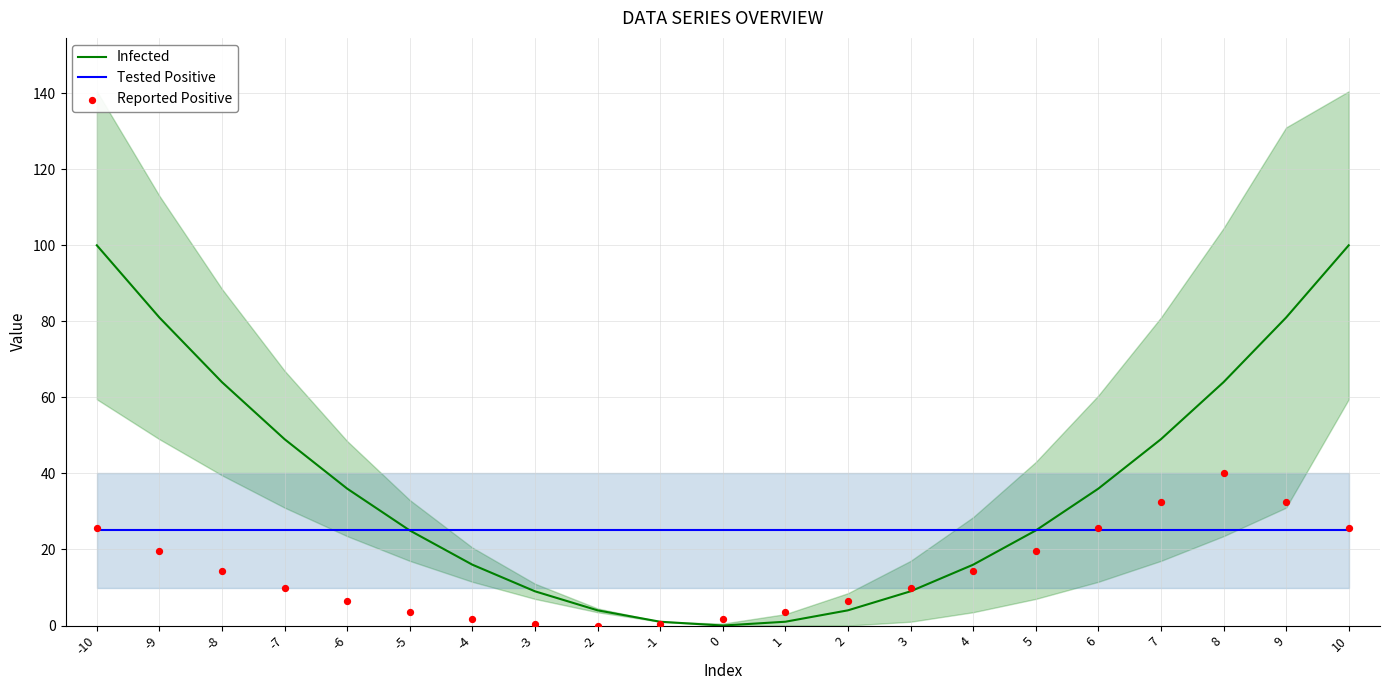

Which series contains the lowest Y value?

Infected